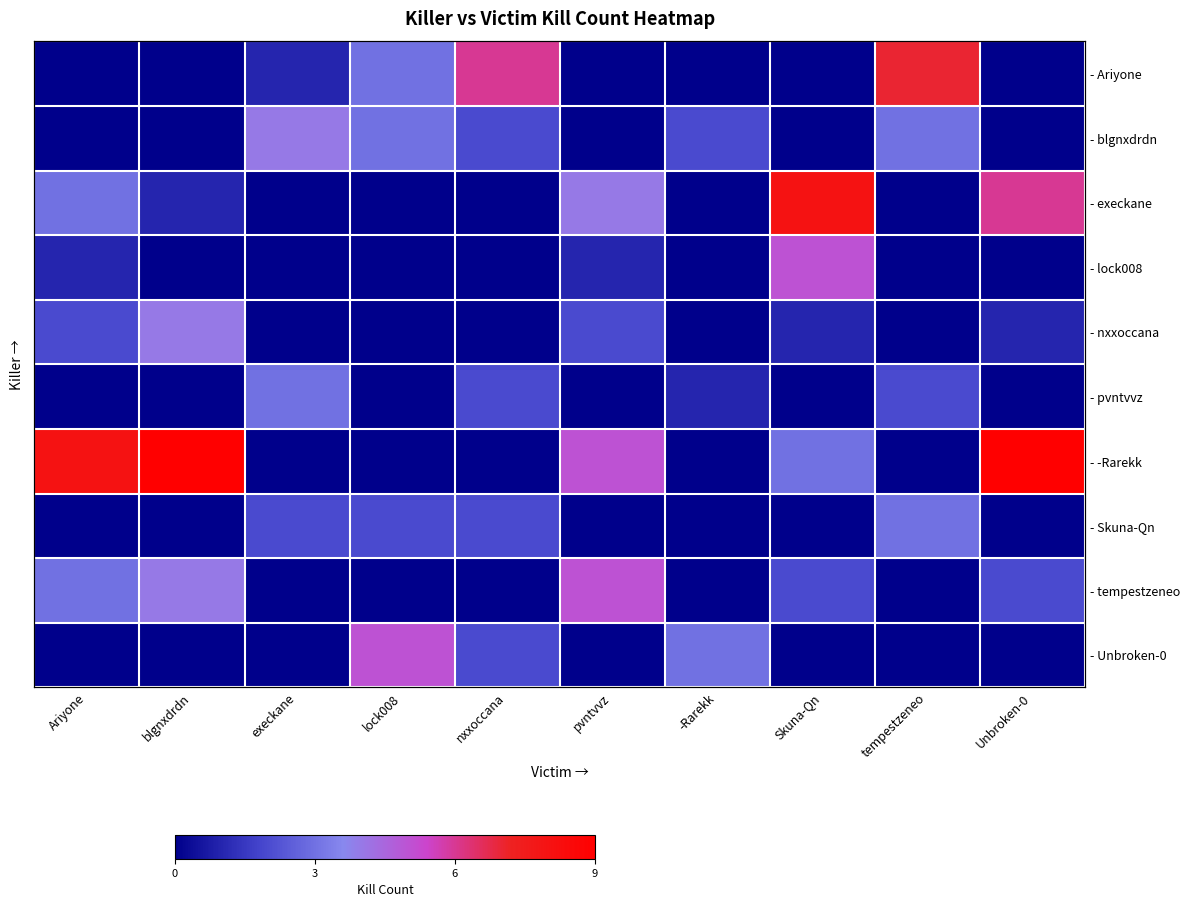

Which series has the largest total across all categories?

- -Rarekk